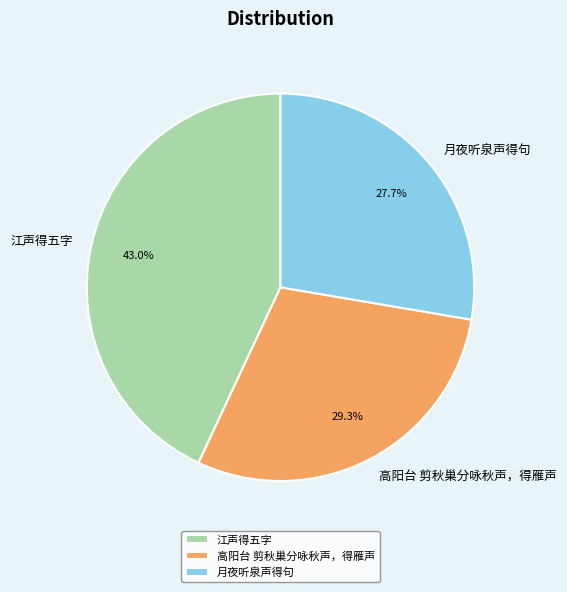

Is 高阳台 剪秋巢分咏秋声，得雁声 the majority of the pie?

No